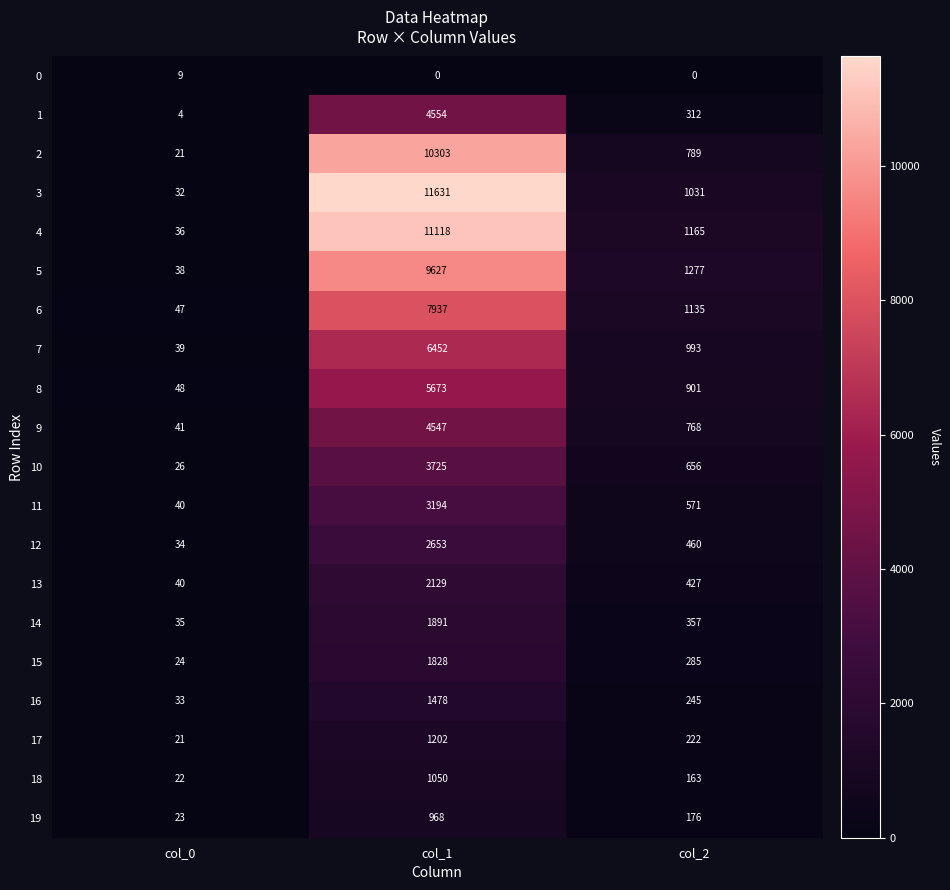

Count the 16 values in the range 33 to 1478.

3